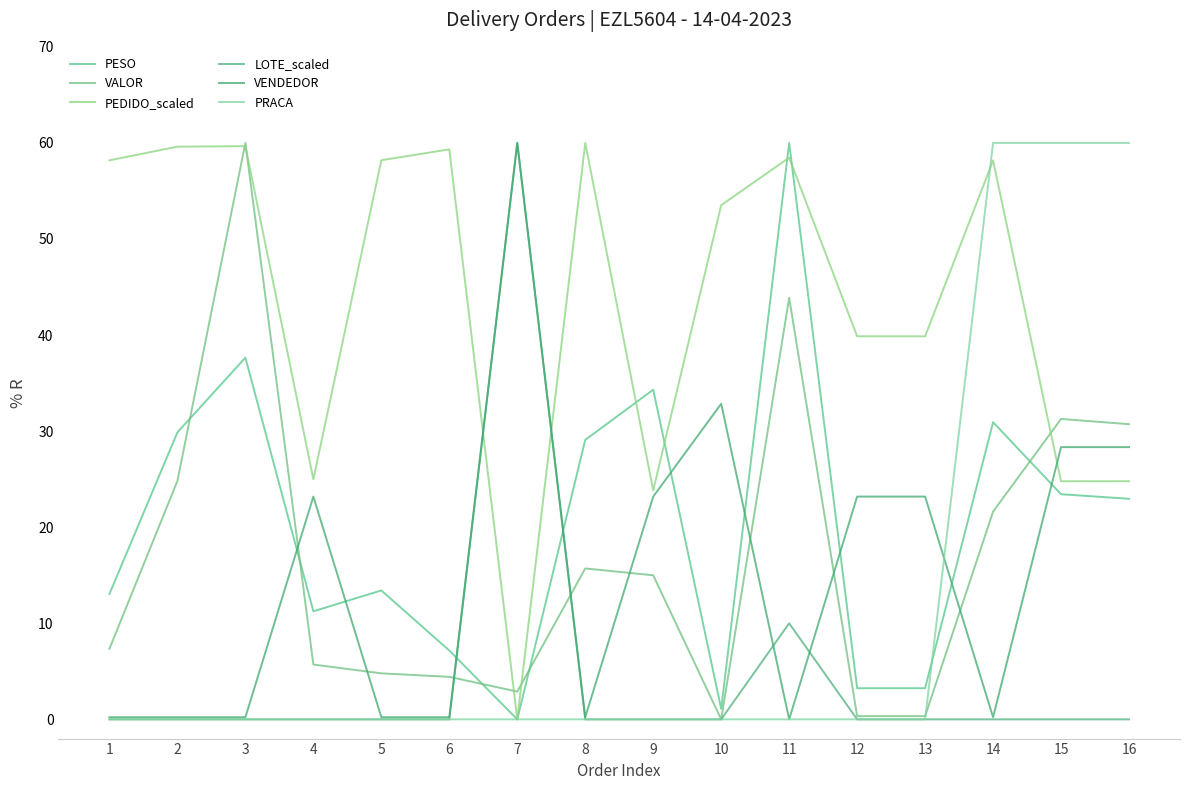

Rank the categories by VALOR value from highest to lowest.

3, 11, 15, 16, 2, 14, 8, 9, 1, 4, 5, 6, 7, 12, 13, 10